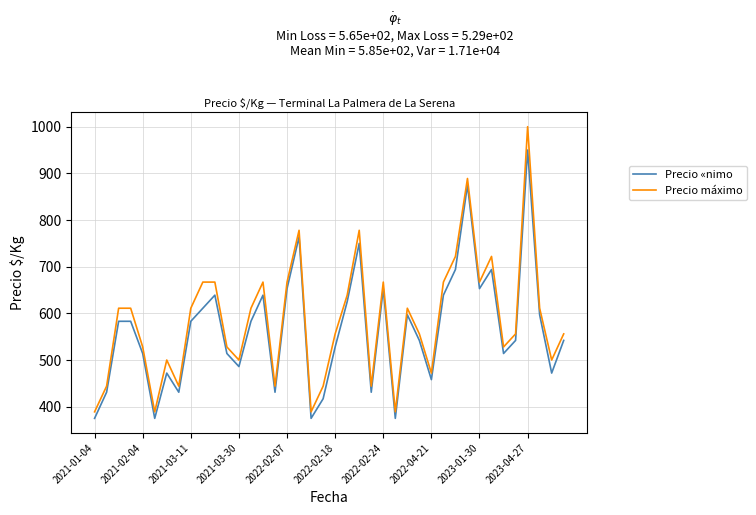

What are all the series names shown in the legend?

Precio «nimo, Precio máximo